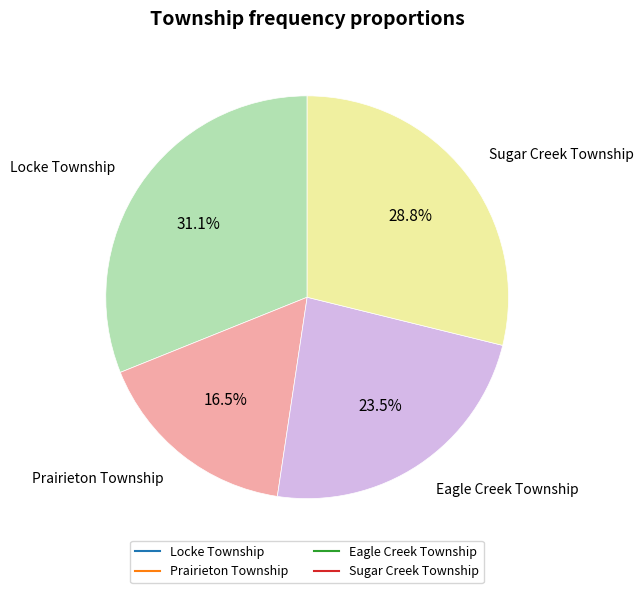

Does any single category account for the majority?

No